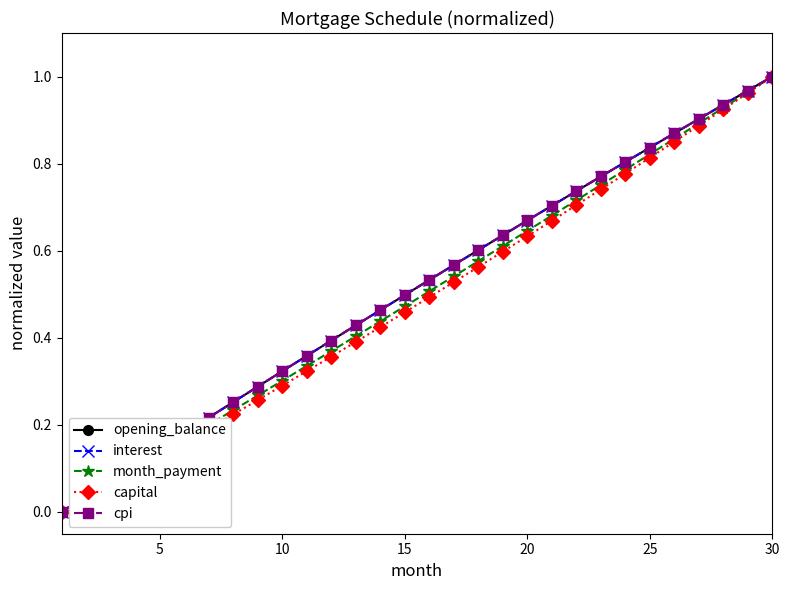

How many series are shown in this chart?

5